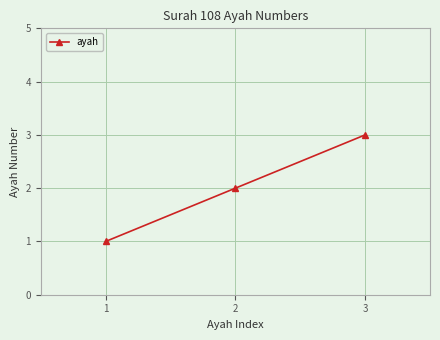

What is the difference between the values at 3 and 2?

1